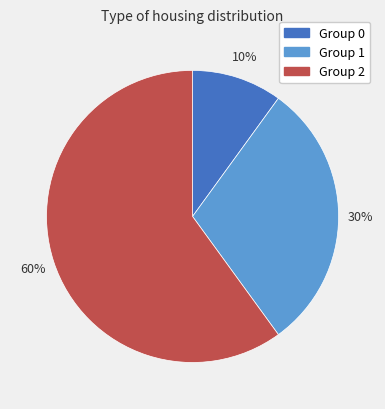

How many segments does this pie chart have?

3